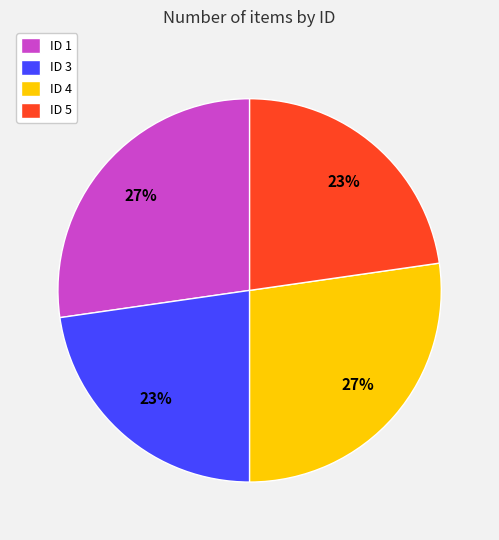

Is there any slice that represents more than half of the pie?

No